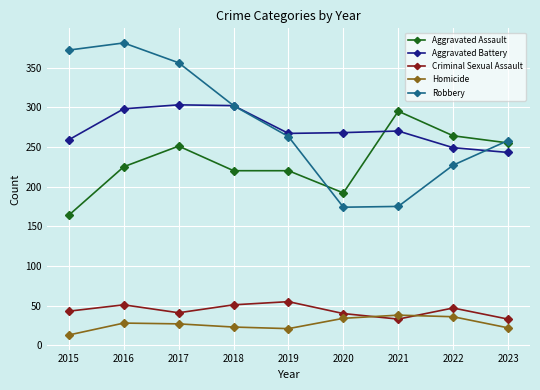

Between 2017 and 2022, which series saw the biggest shift?

Robbery